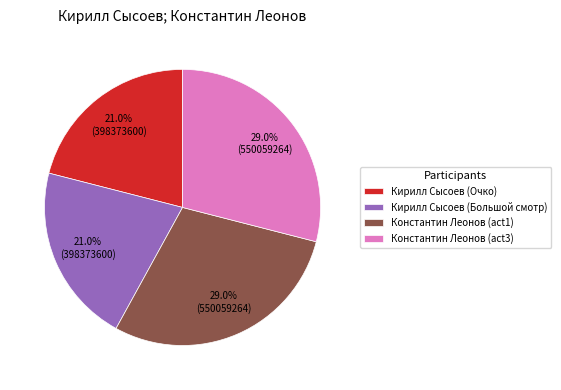

To the nearest percent, what is the combined percentage of Константин Леонов (act1) and Кирилл Сысоев (Большой смотр)?

50%